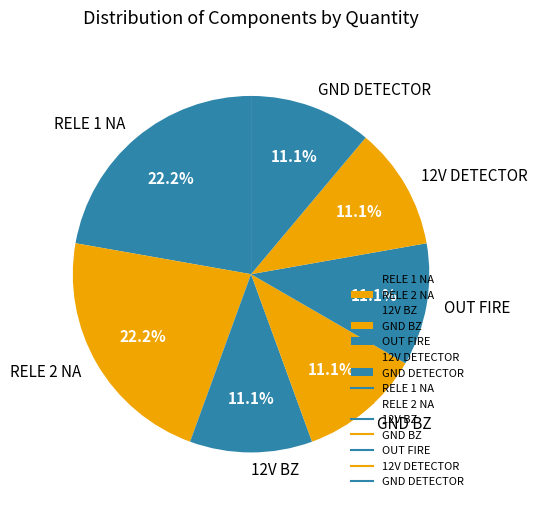

Is there a majority slice in this chart?

No